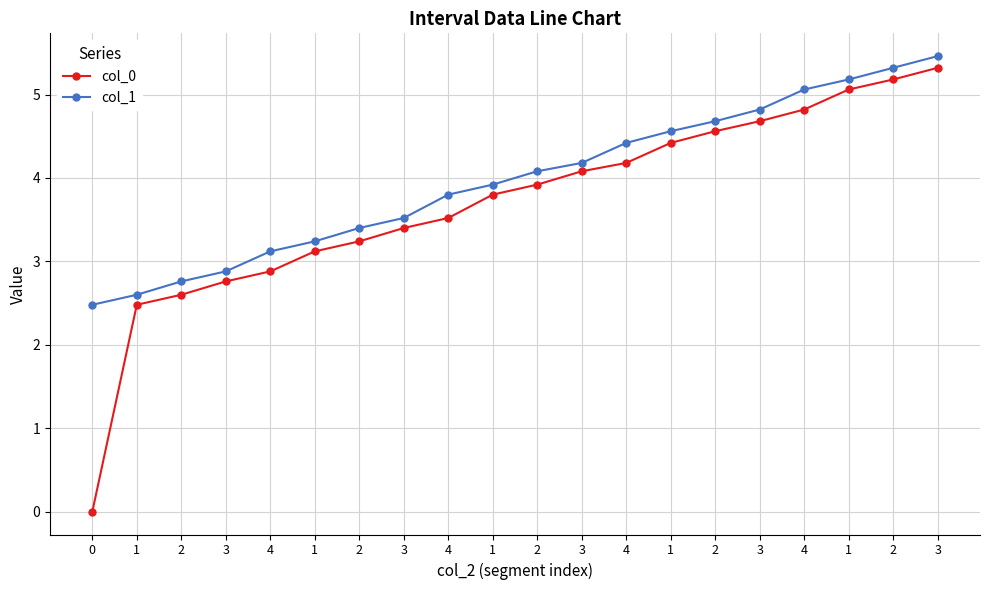

How many values in the col_1 series exceed 4?

10